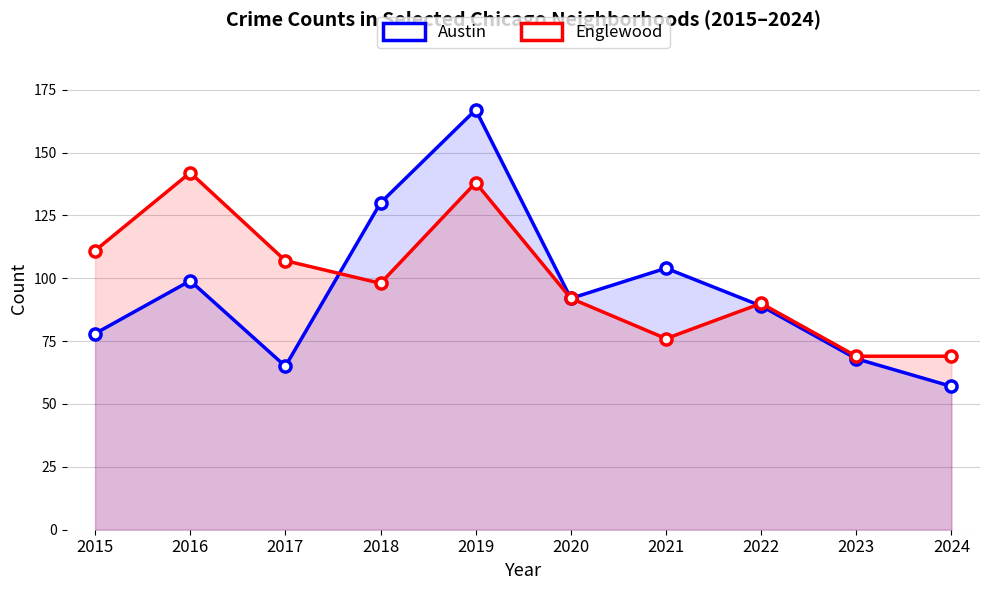

At how many categories does at least one series exceed 105?

5